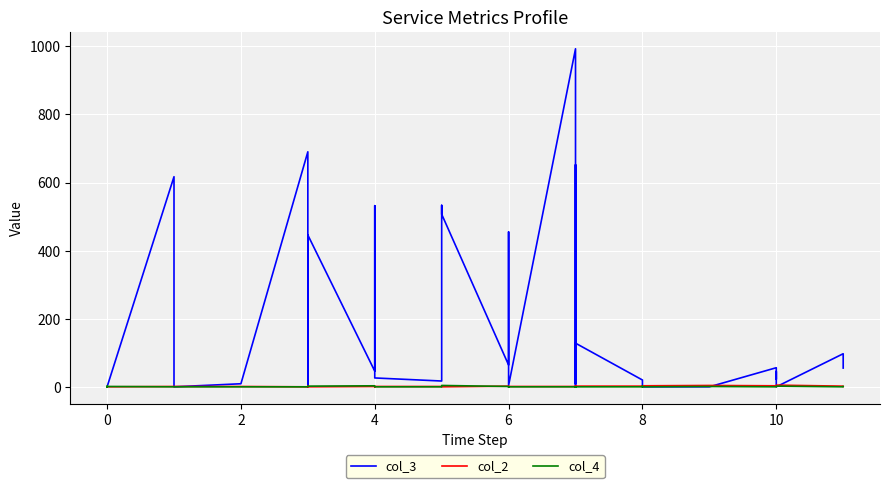

Is it true that col_3 equals 222 at 15?

False